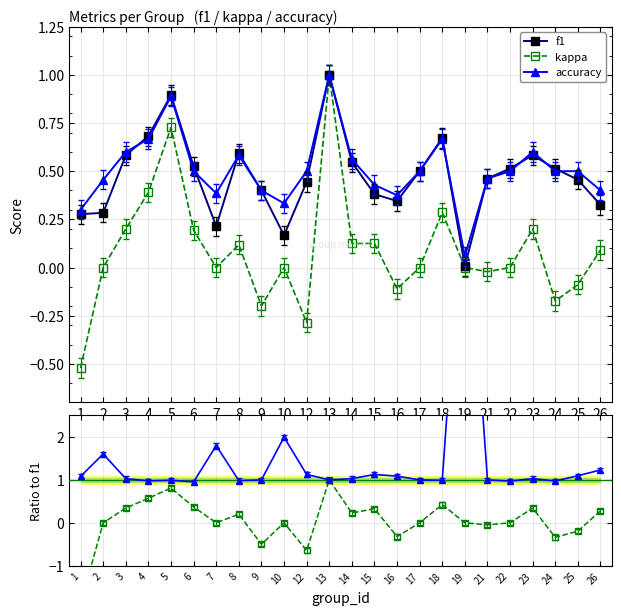

Which series has the largest total across all categories?

accuracy